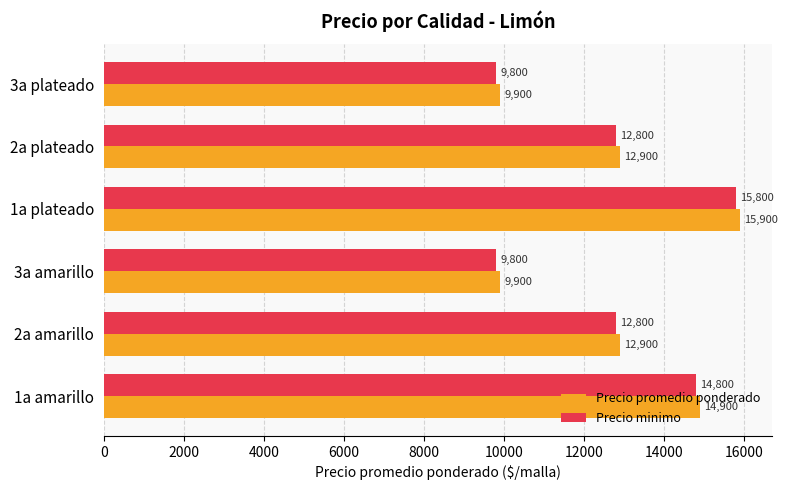

At which category is the sum across all series the highest?

1a plateado